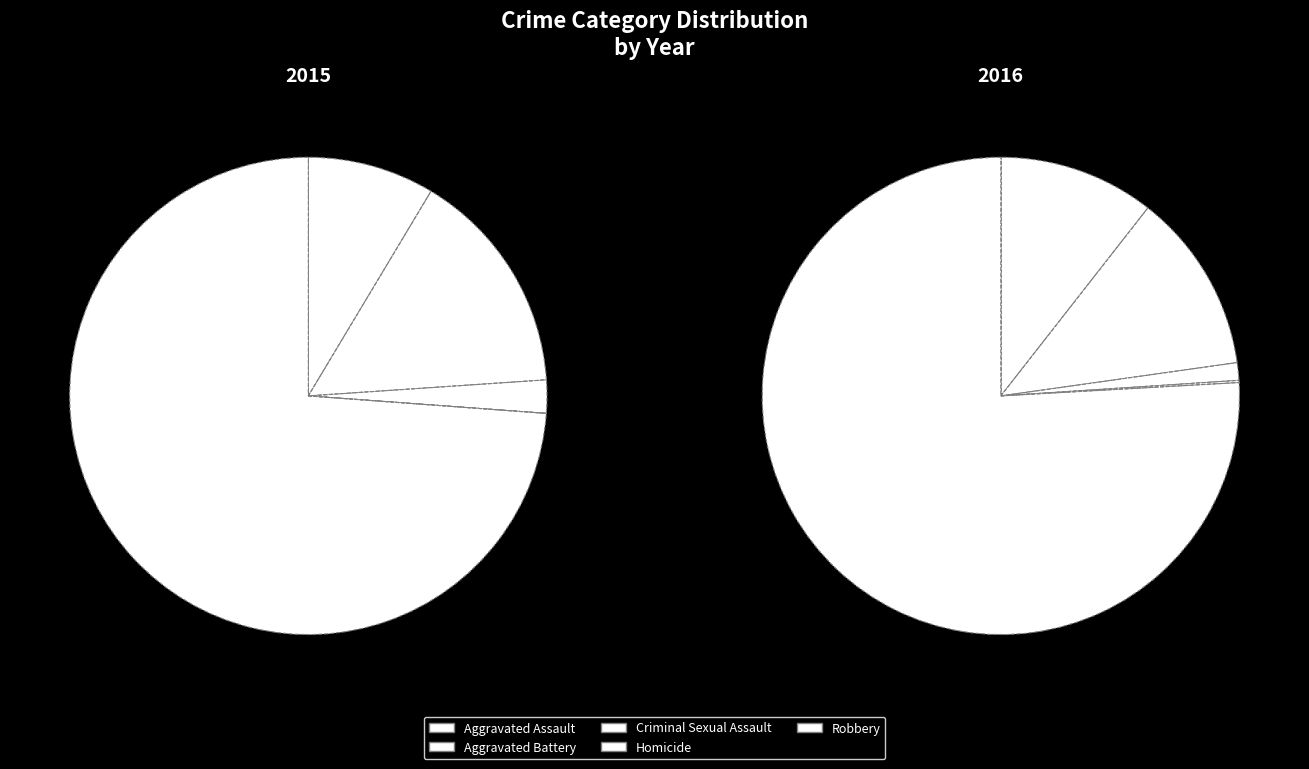

Is there any slice that represents more than half of the pie?

Yes